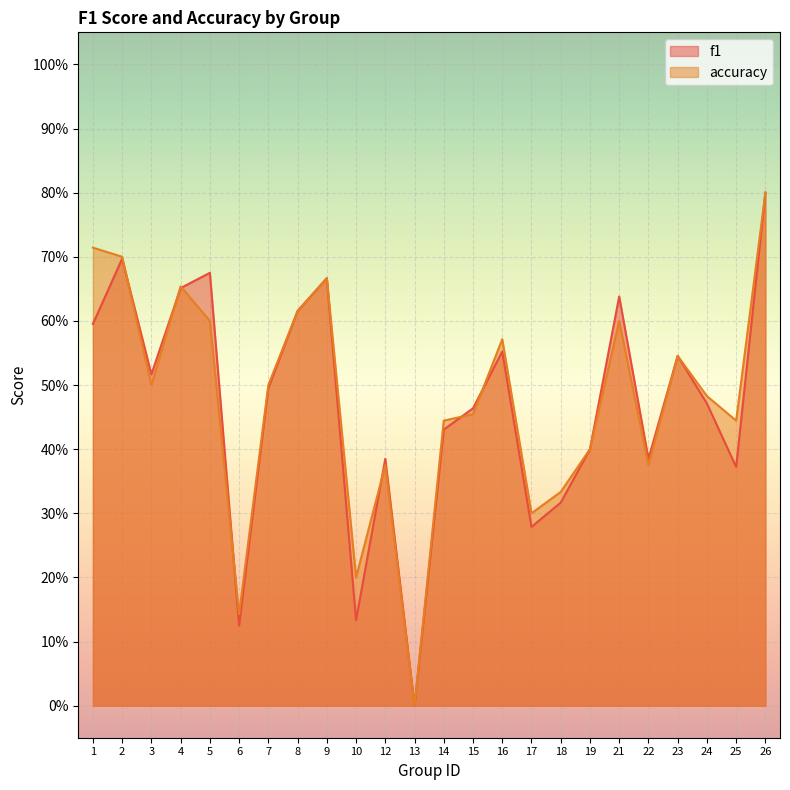

At which label is accuracy closest to 0?

13